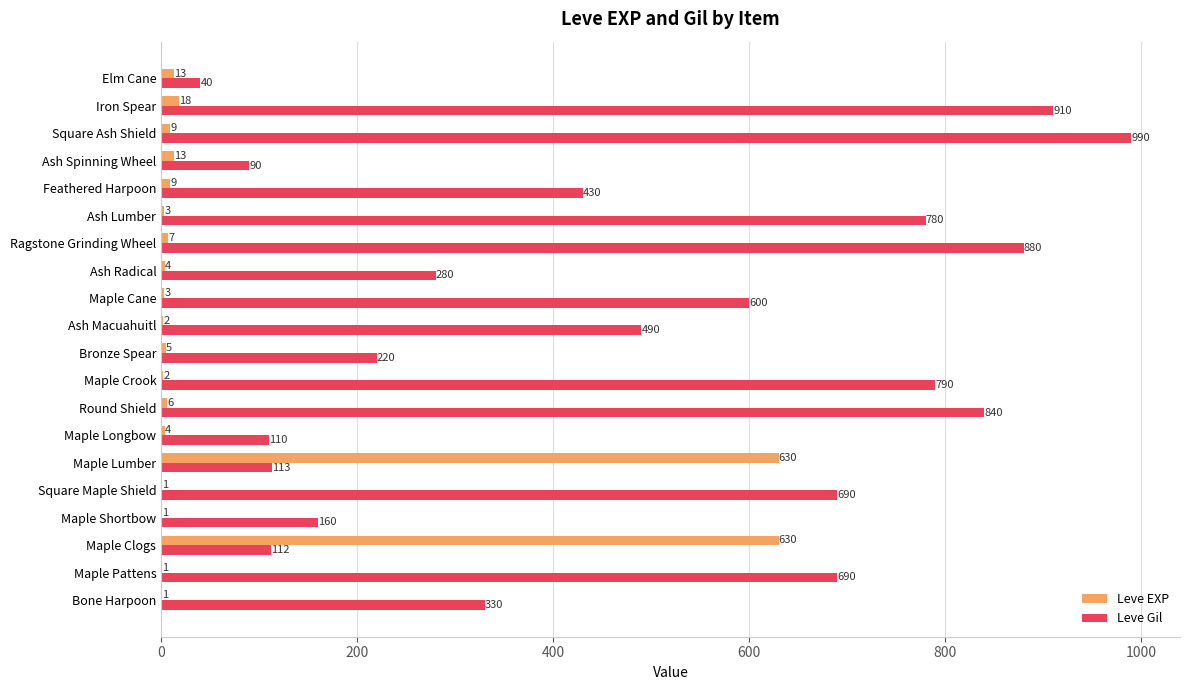

True or false: Leve EXP has a value of 13 at Ash Spinning Wheel.

True